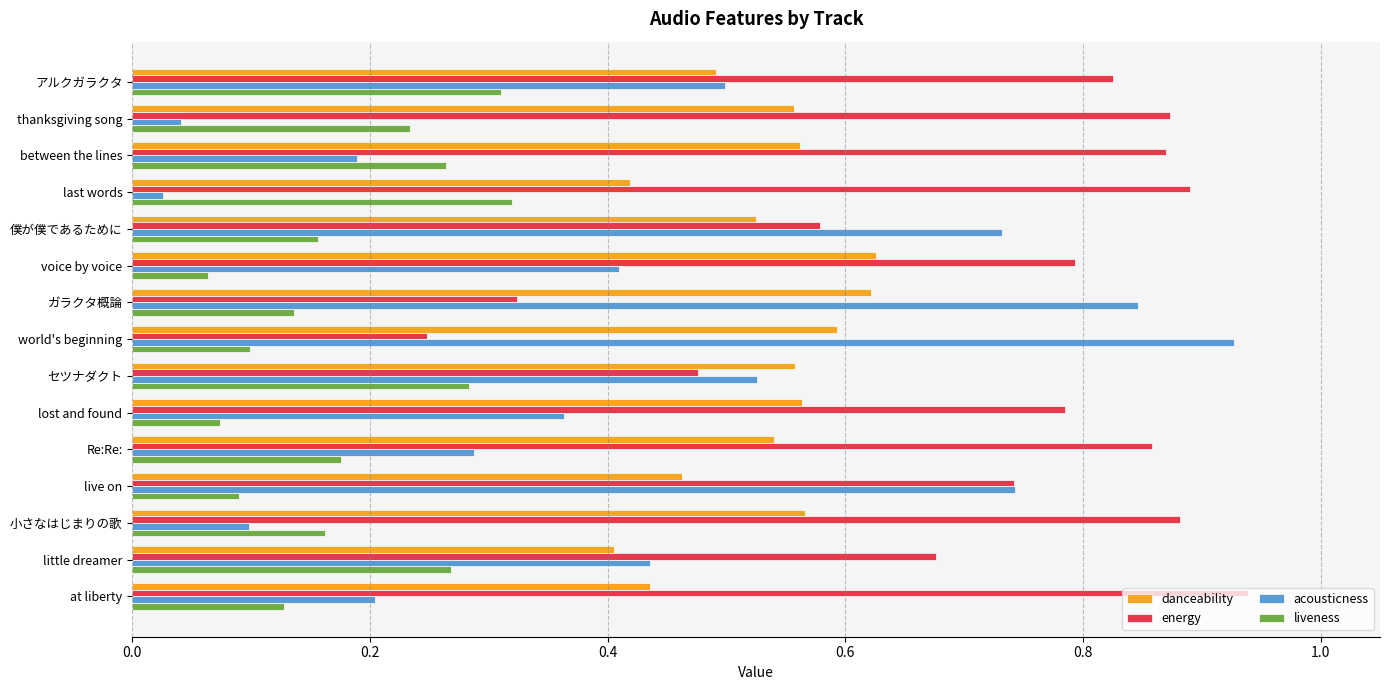

Which series changed the most between between the lines and 小さなはじまりの歌?

liveness